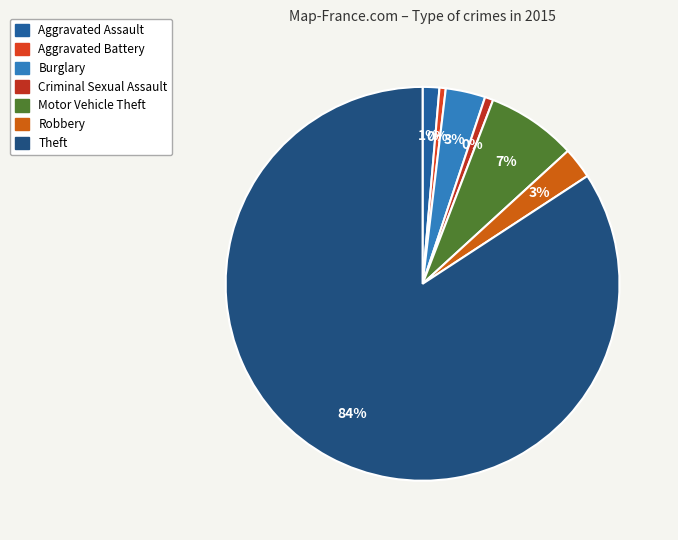

True or false: Robbery accounts for 11% of the total.

False